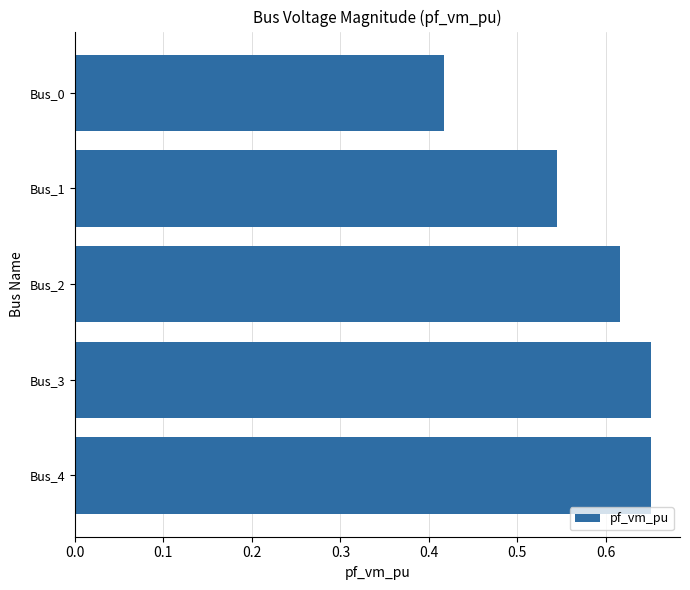

Between Bus_1 and Bus_4, which is larger?

Bus_4